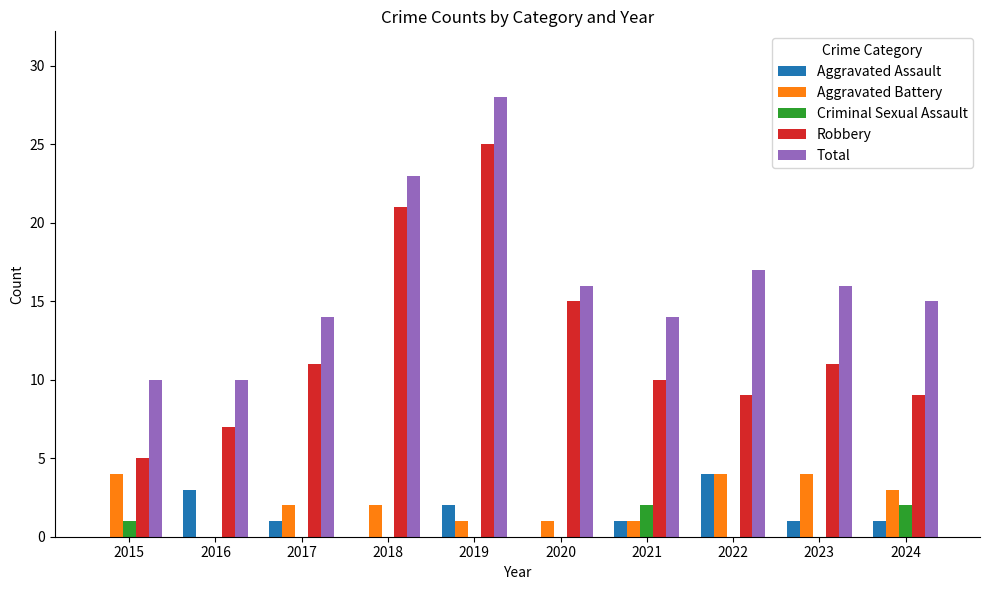

Count the number of data series in this chart.

5